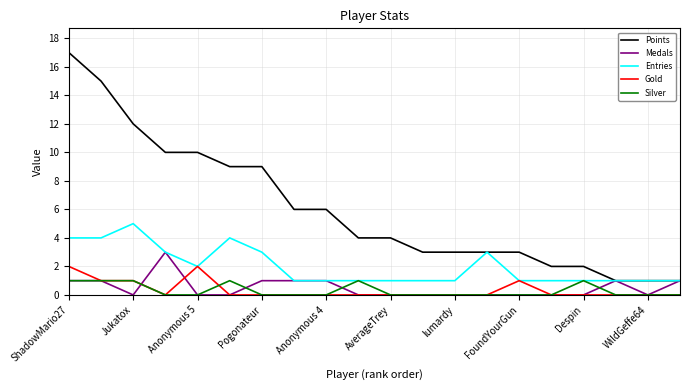

What is the difference between the second highest and minimum values in the Entries series?

3